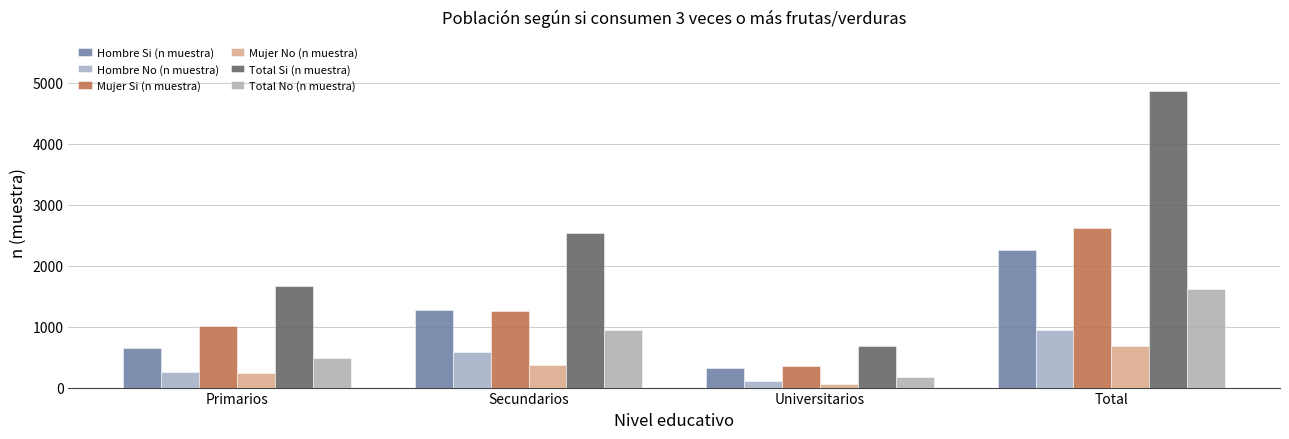

What is the approximate value of Mujer No (n muestra) at Secundarios?

372